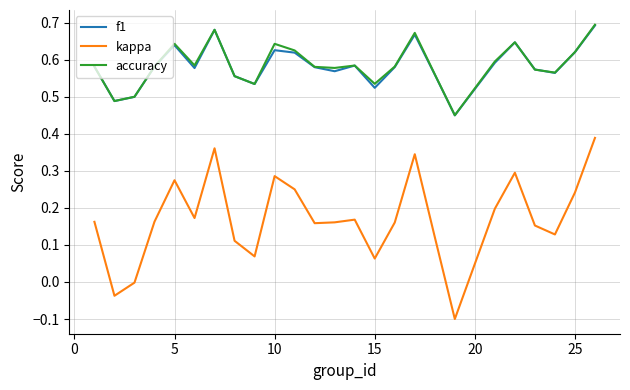

True or false: f1 and kappa intersect in this chart.

False